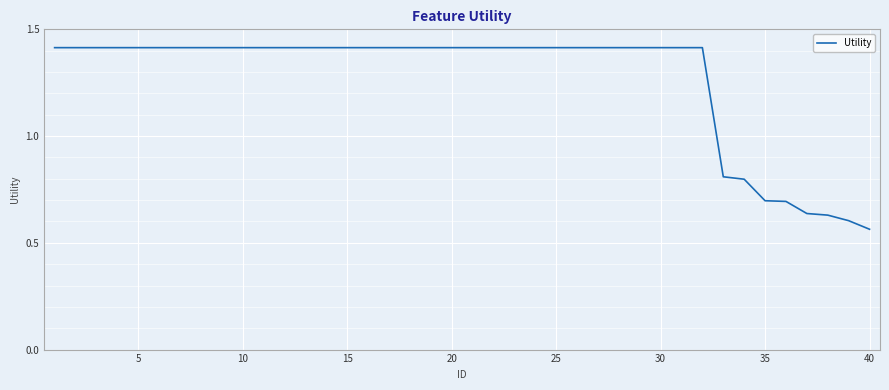

What is the maximum value shown in the chart?

1.4